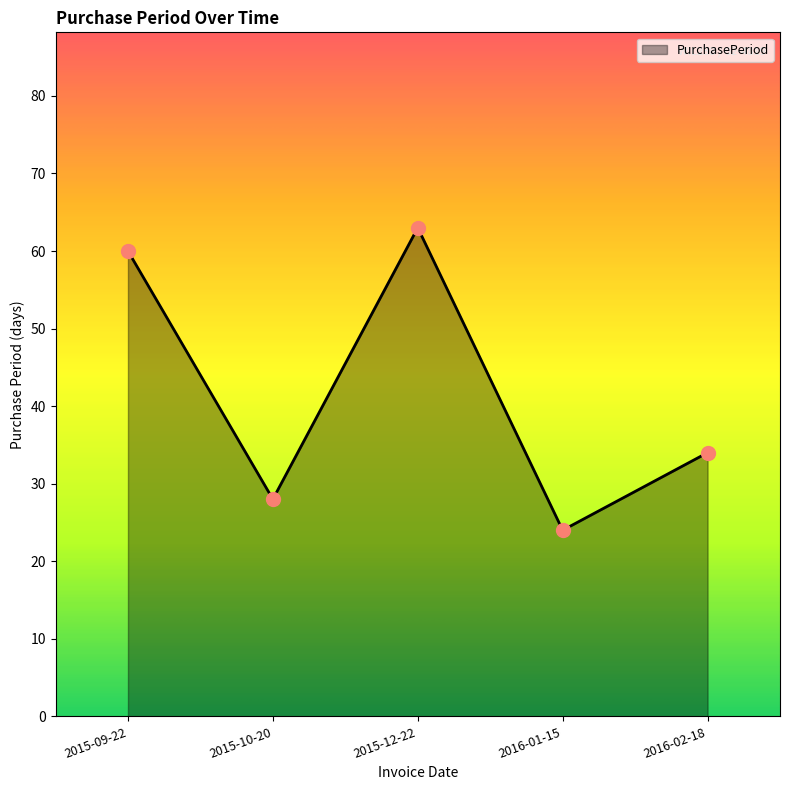

What is the change in value from 2015-09-22 to 2016-01-15?

-36